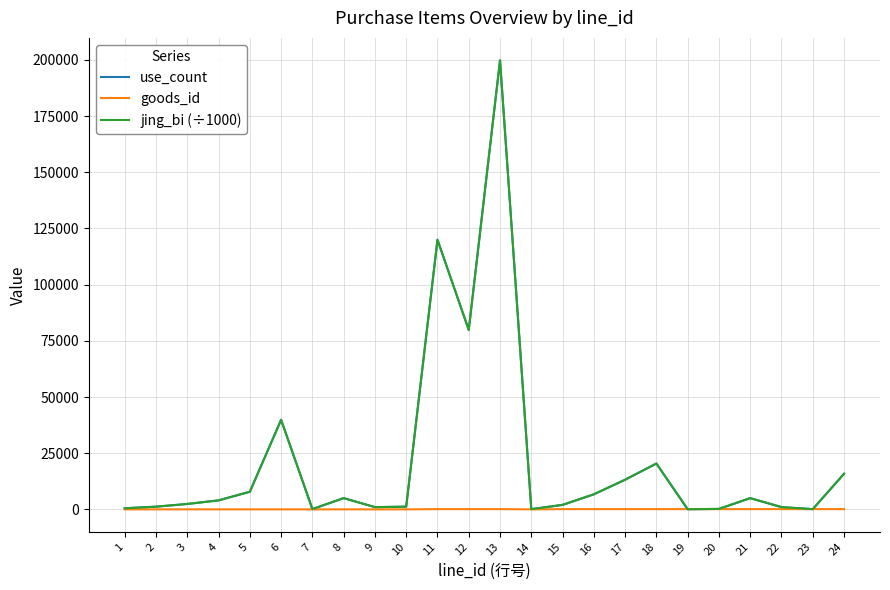

Does the chart display data point markers on the line(s)?

No